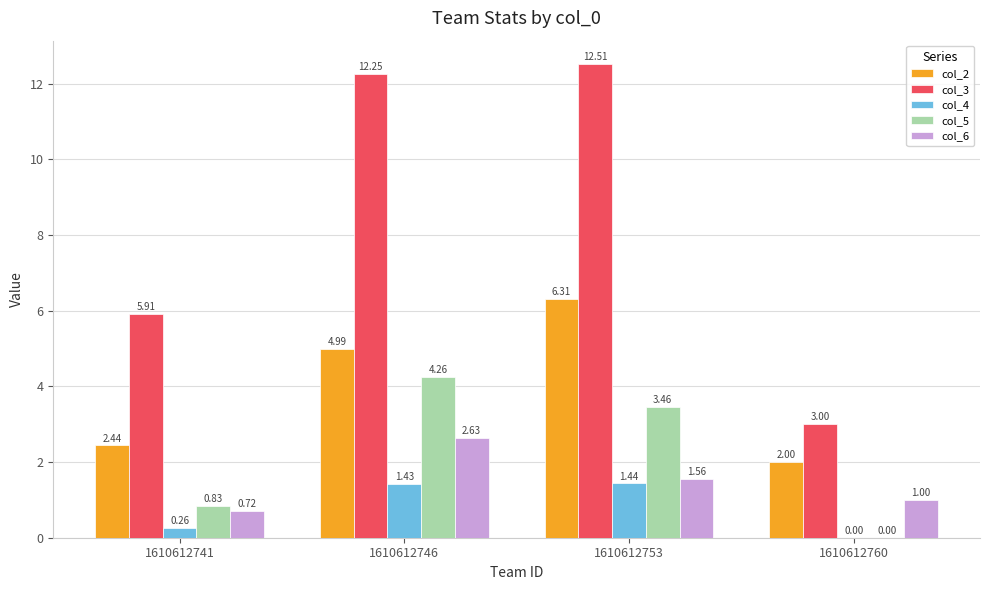

How many values in the col_5 series exceed 3?

2